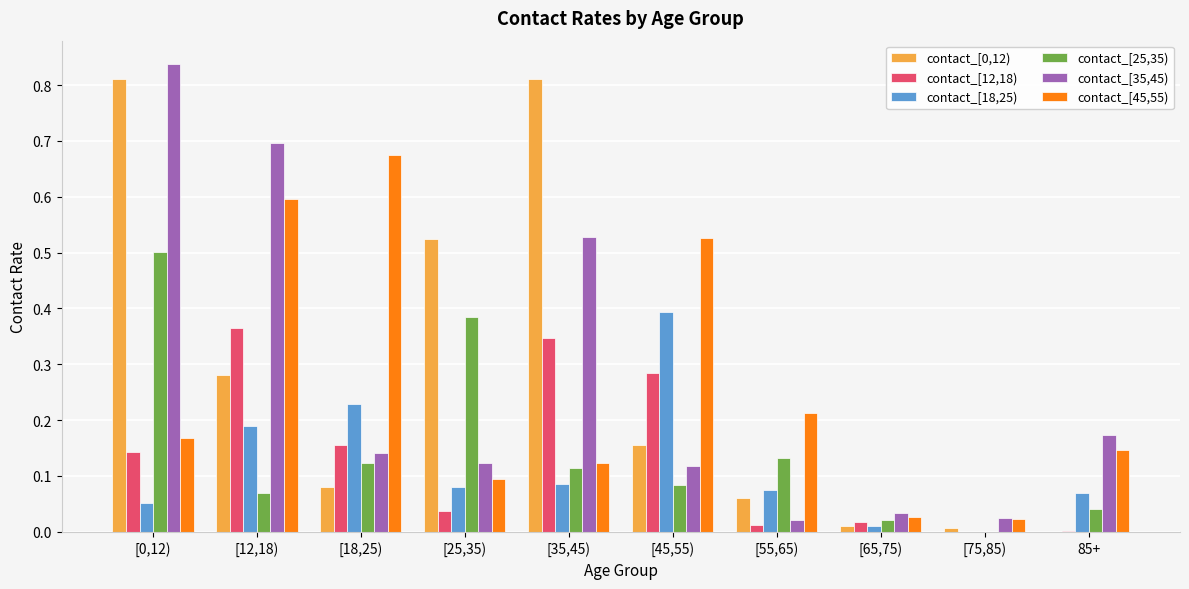

How many groups of bars are there?

10